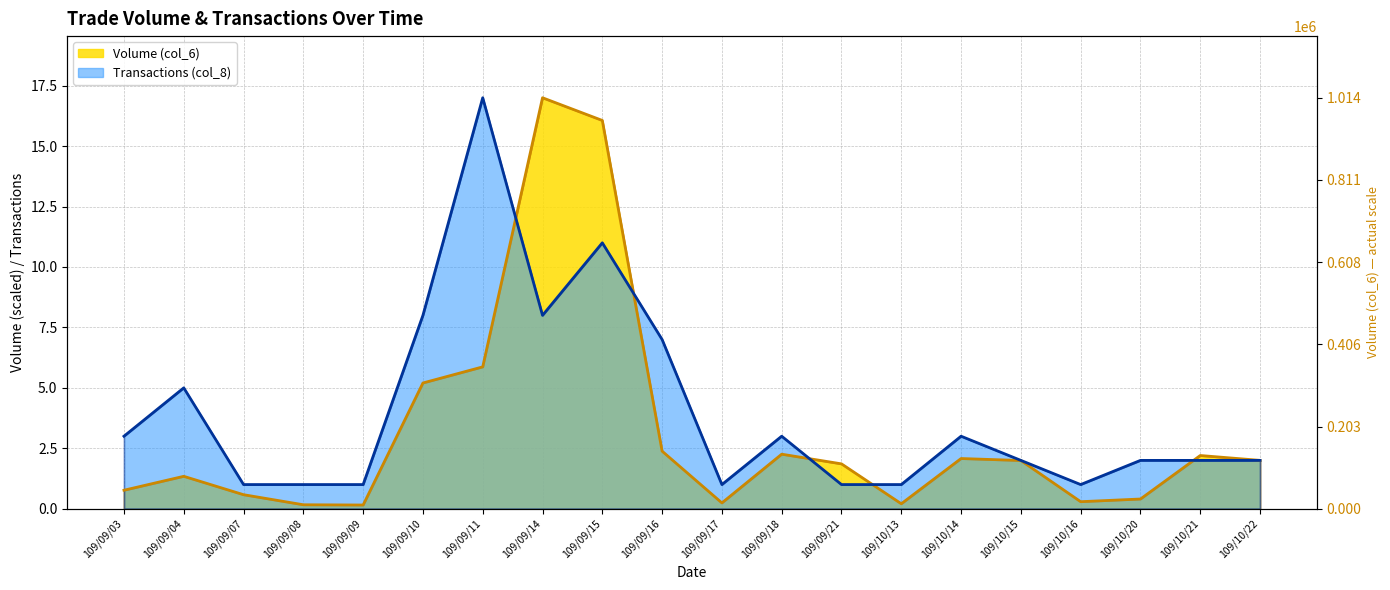

What is the maximum value shown in the chart?

17.0